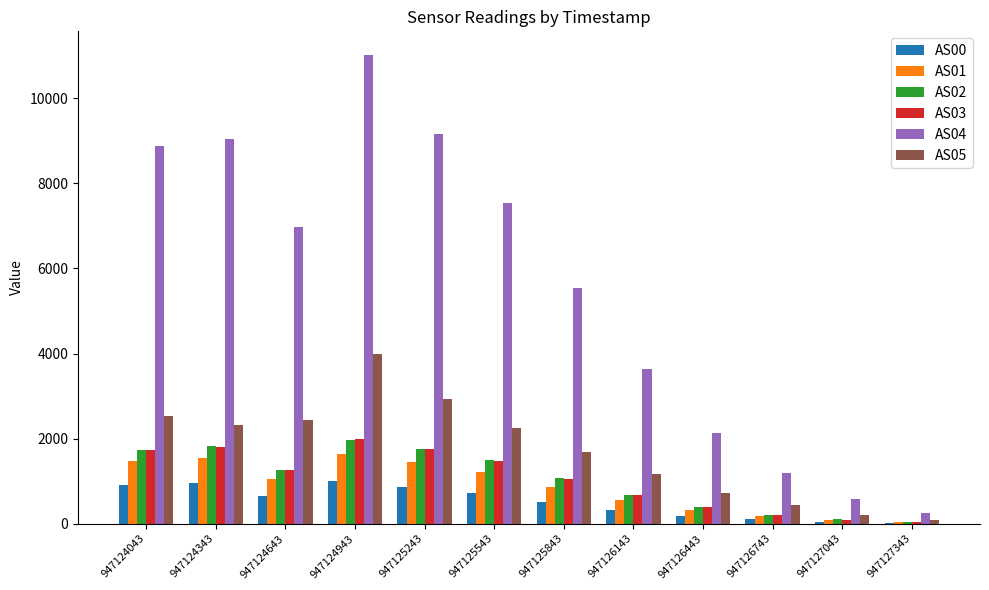

Which series changed the most between 947127043 and 947127343?

AS04